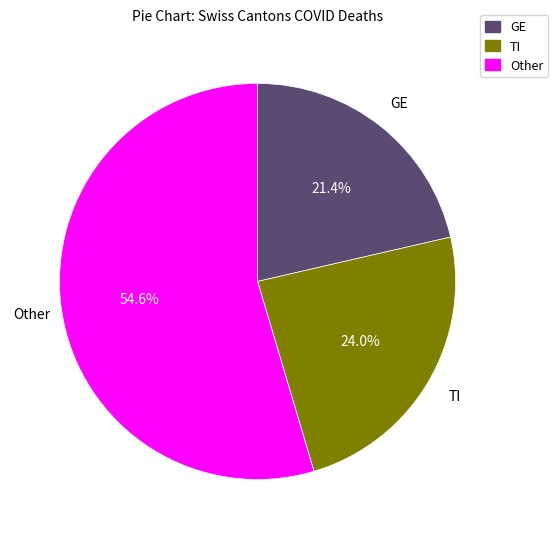

What is the largest slice in the pie chart?

Other